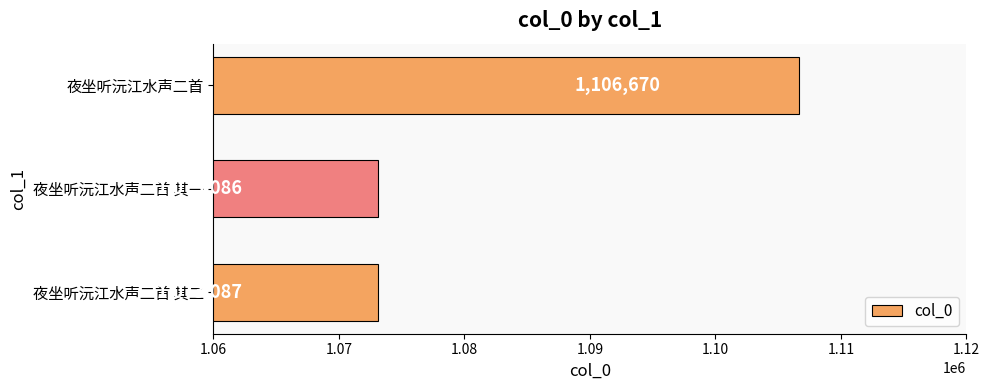

Reading top to bottom, what are all the values shown in this chart?

1106670	1073086	1073087